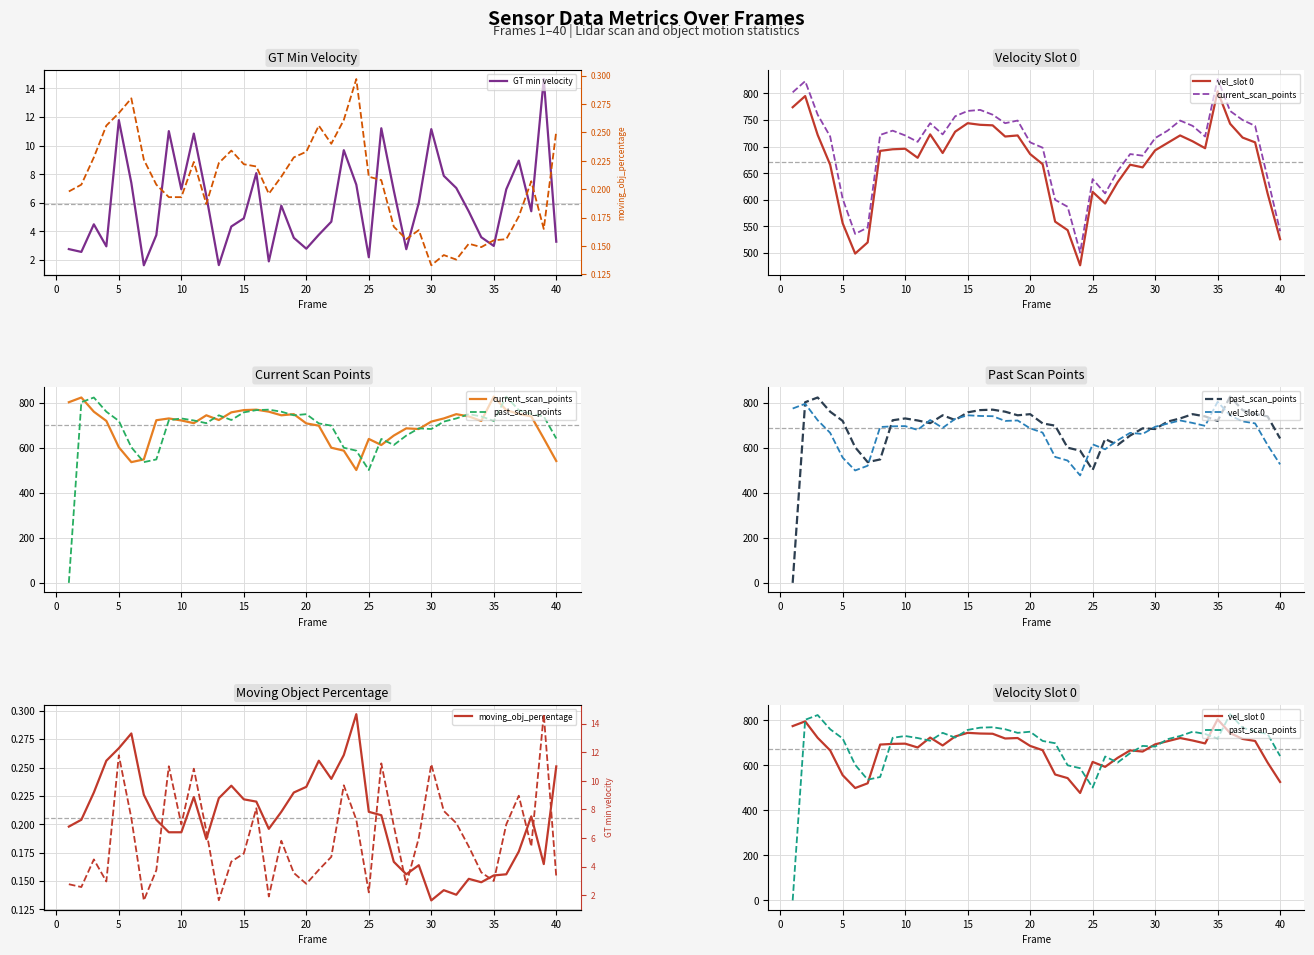

How many interior local valleys does the moving_obj_percentage series have?

8